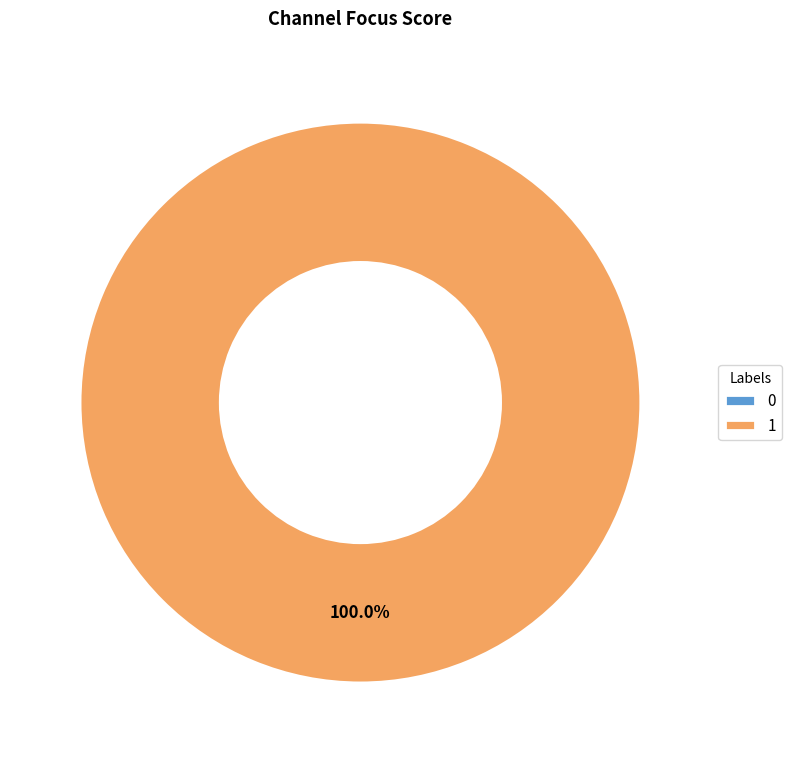

To the nearest percent, what is the difference between the 0 and 1 slice percentages?

100%